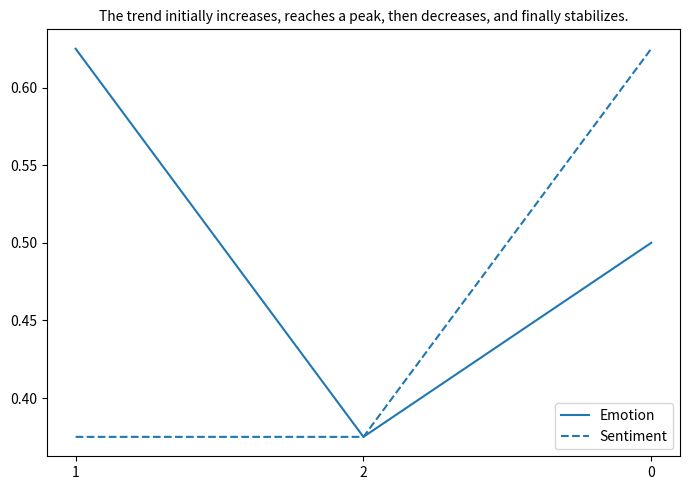

The value of Emotion at 1 is 0.4. True or false?

False